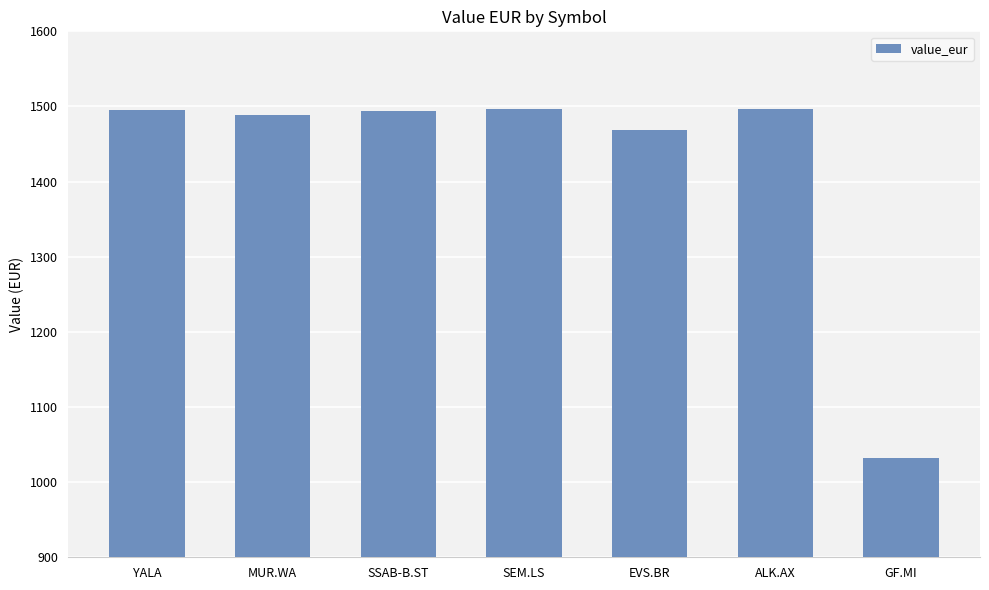

Is it true that the value at YALA is 2286.5?

False